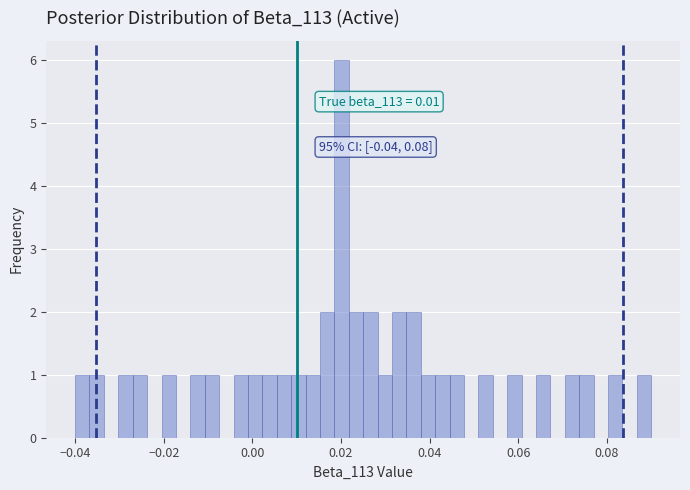

Read against the x-axis, roughly where is the centre of the tallest bar?

0.020